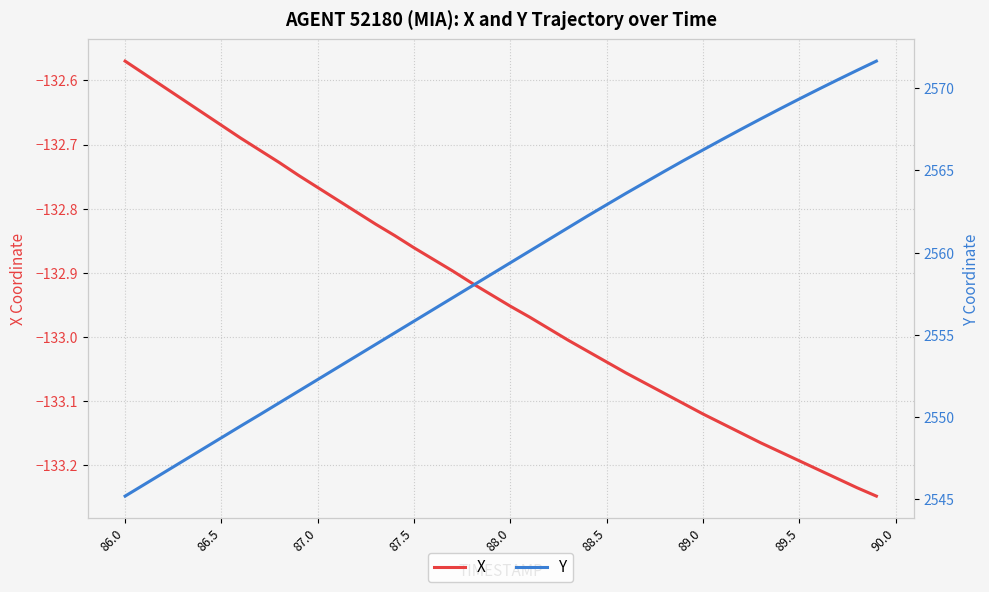

At which label is X closest to -132?

86.0